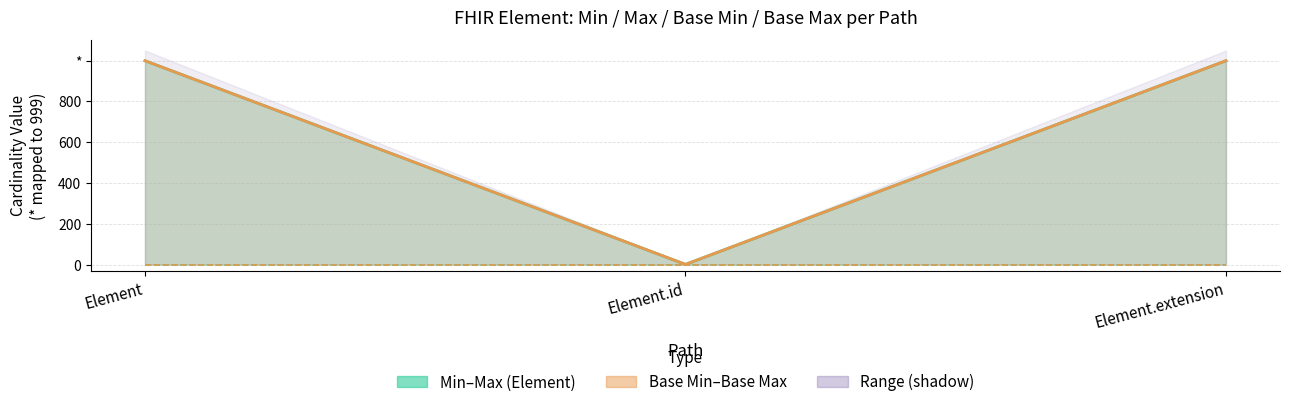

At which label does Base Max reach its peak?

Element